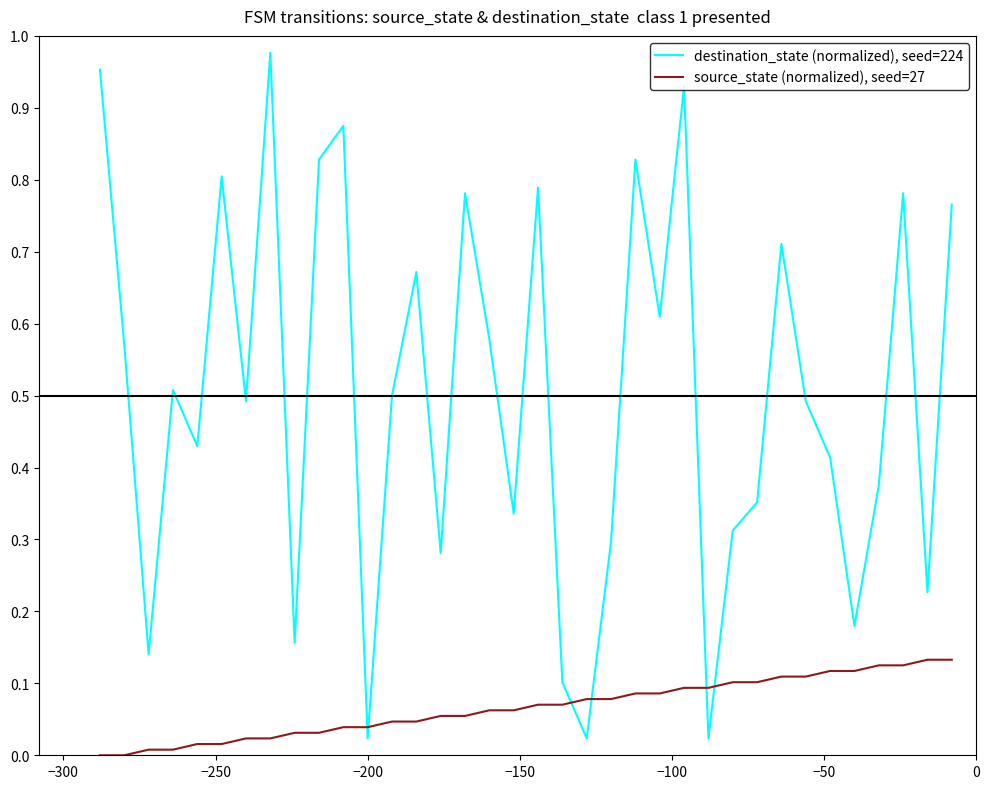

List the series in order of their overall mean, lowest first.

source_state (normalized), seed=27, destination_state (normalized), seed=224